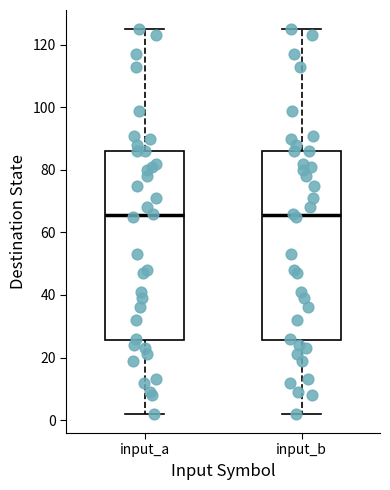

Reading left to right, transcribe this box plot: for each box, give where its median line is, the range the box spans, and where its two whiskers end, as read against the y-axis. The values are not printed on the chart, so give them approximately, as read against the axis.

input_a: median 66, box 26 to 86, whiskers 2 to 126
input_b: median 66, box 26 to 86, whiskers 2 to 126